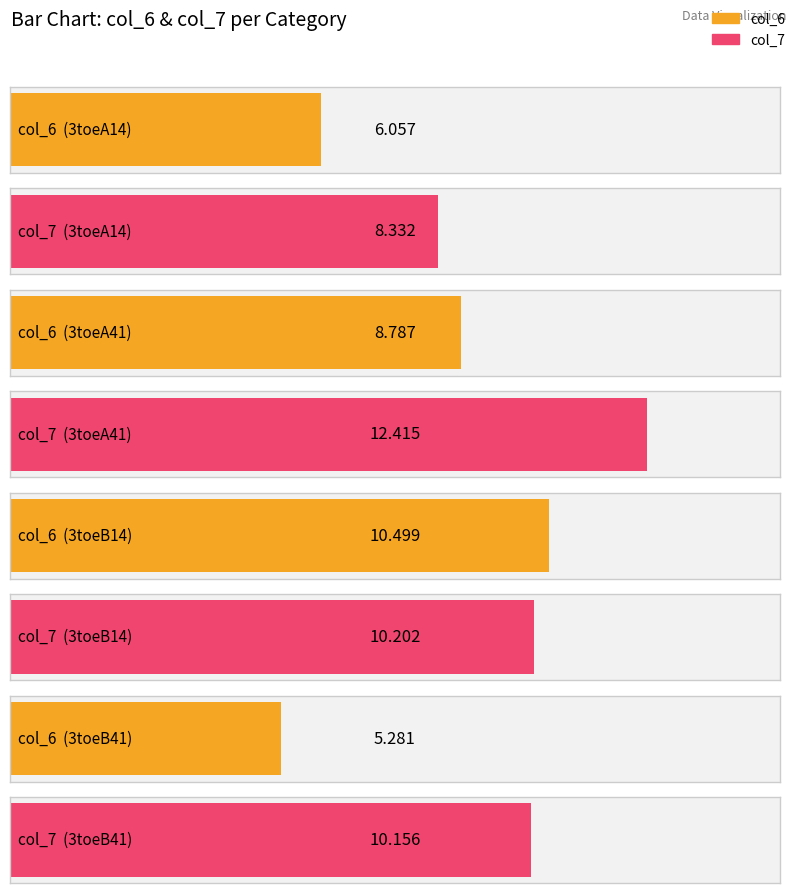

What is the total value across all series at 3toeA41?

21.2